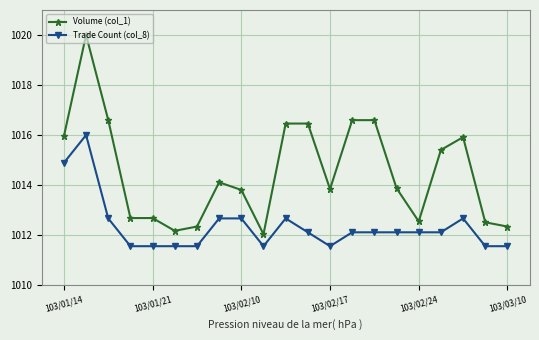

What is the value of the Trade Count (col_8) point at the 12th from the left?

1012.1